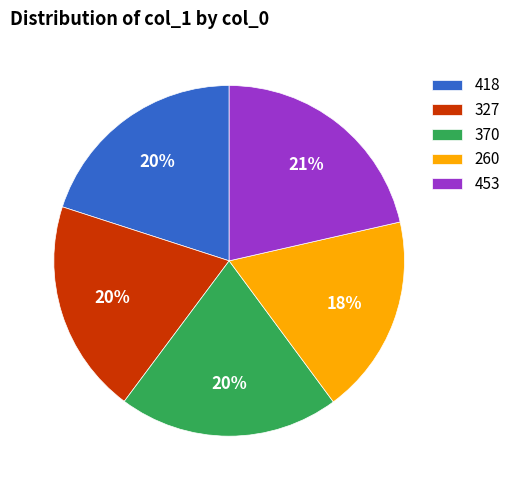

The 327 slice represents 20% of the pie. True or false?

True